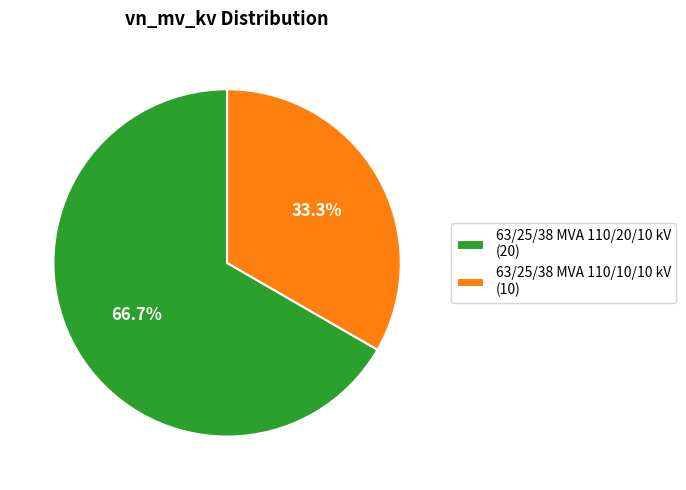

True or false: 63/25/38 MVA 110/10/10 kV accounts for 40% of the total.

False